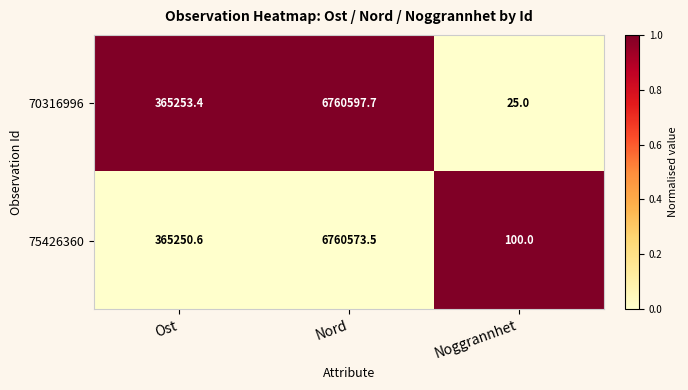

At which label does 70316996 first exceed 365253?

Ost